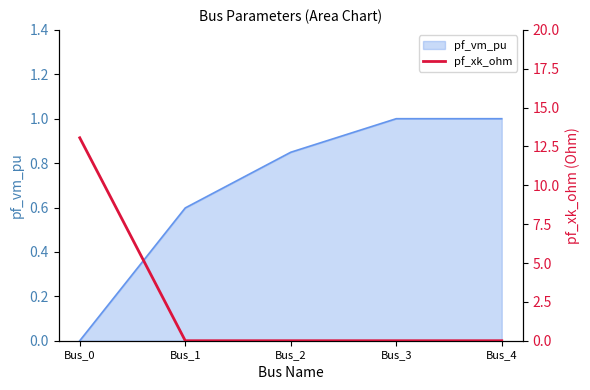

The value of pf_vm_pu at Bus_1 is 0.9. True or false?

False